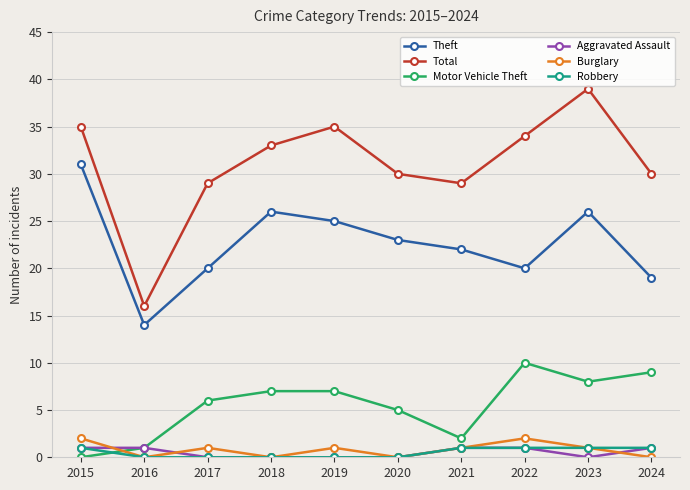

Is the value of Theft at 2018 greater than the value of Burglary at 2017?

Yes